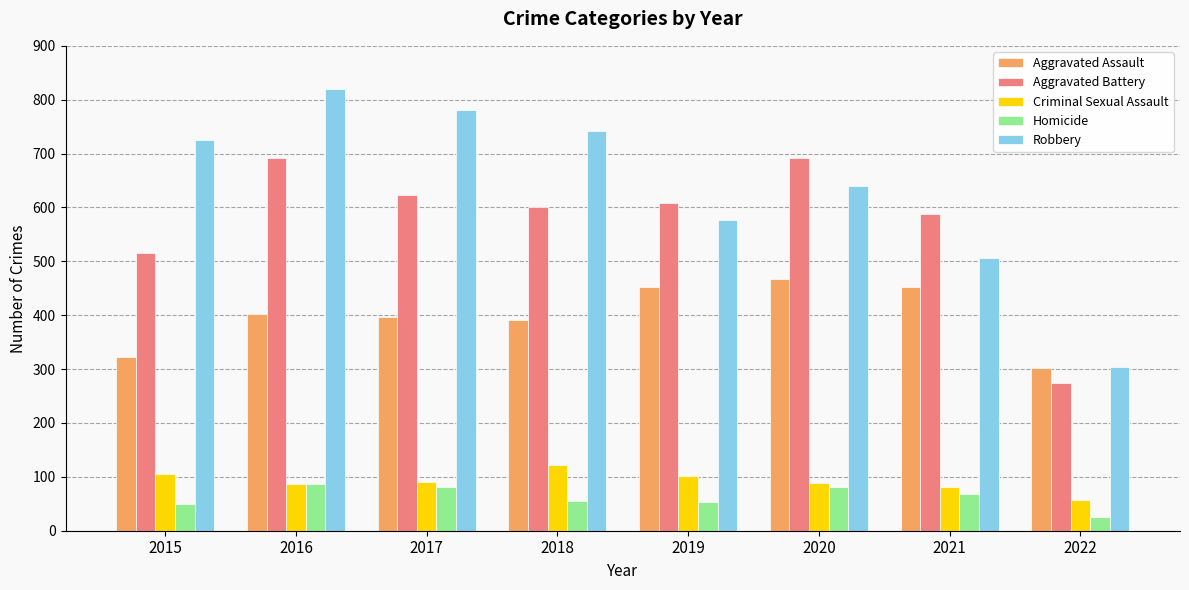

How many bars are there in total?

40